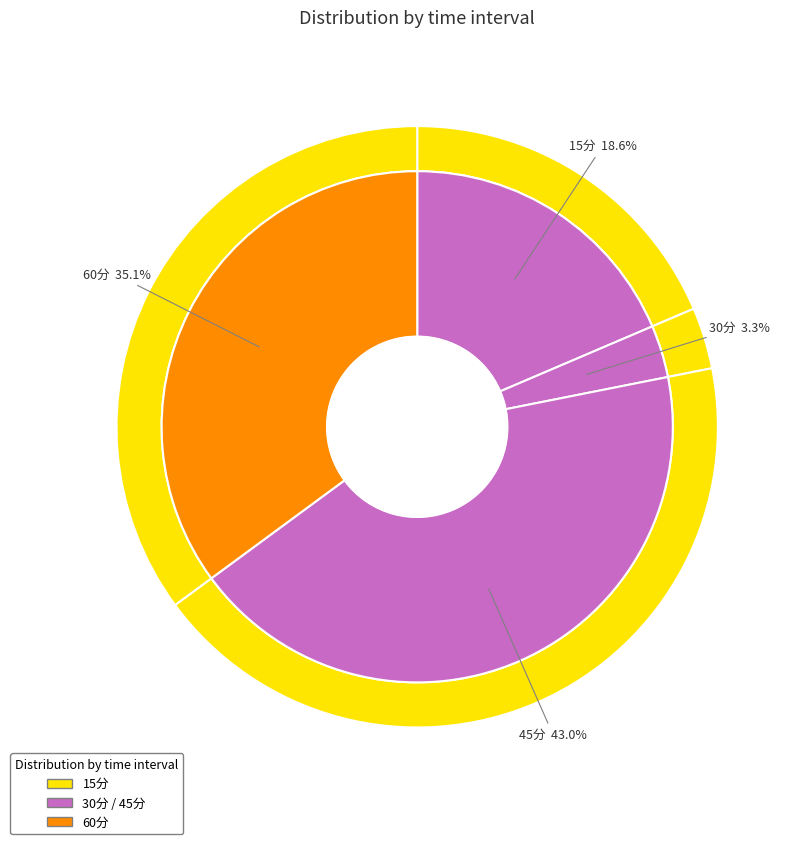

Approximately how many times larger is the value at 30分 compared to 60分?

0.1